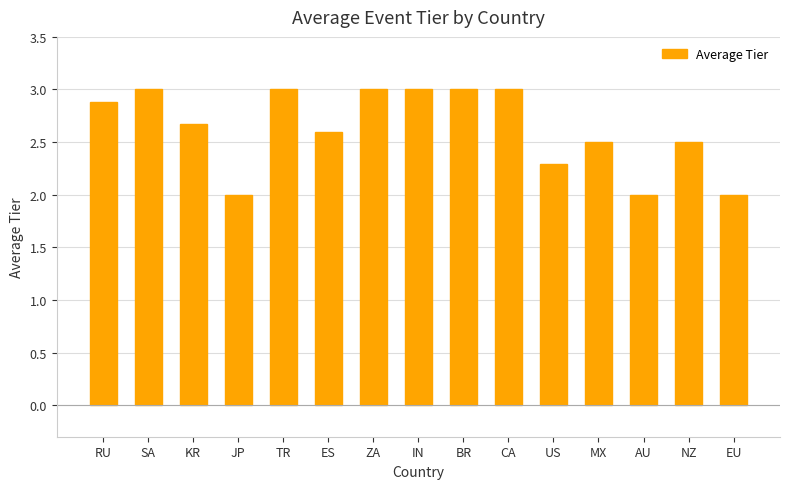

What position from the left is RU?

1